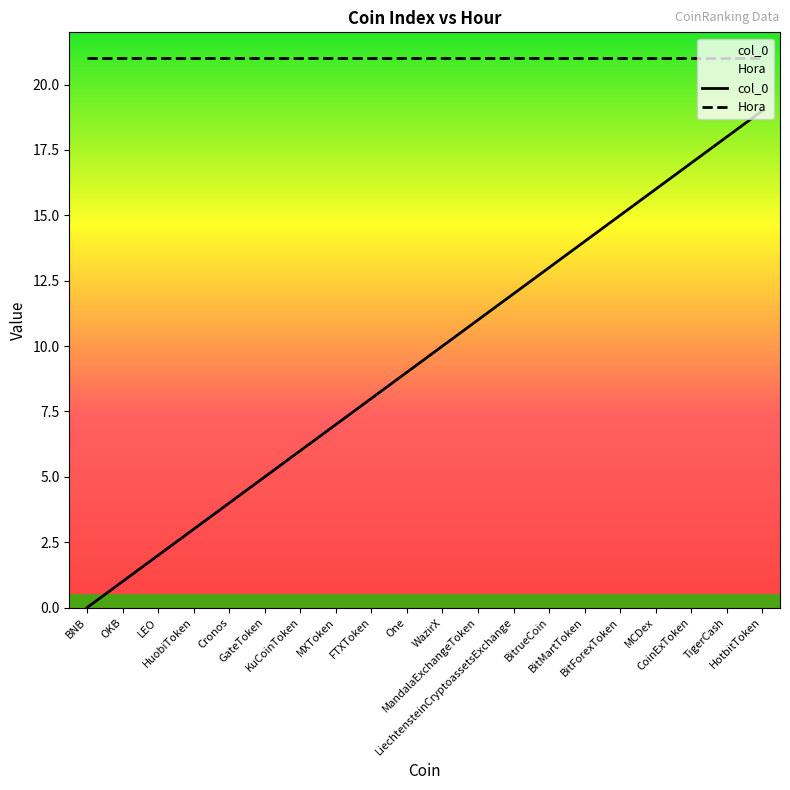

At which category is the sum across all series the highest?

HotbitToken